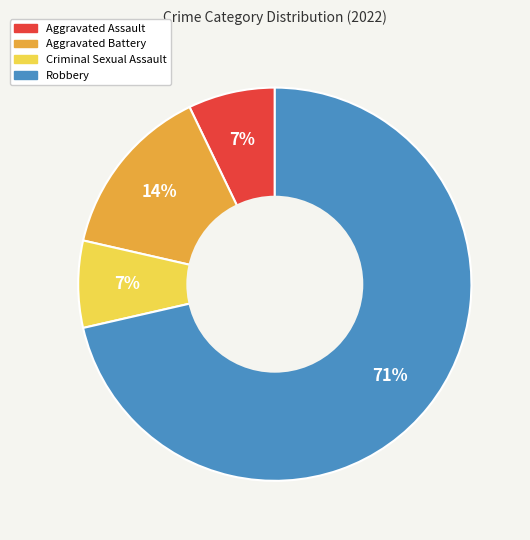

Is the sum of Aggravated Battery and Aggravated Assault greater than half?

No